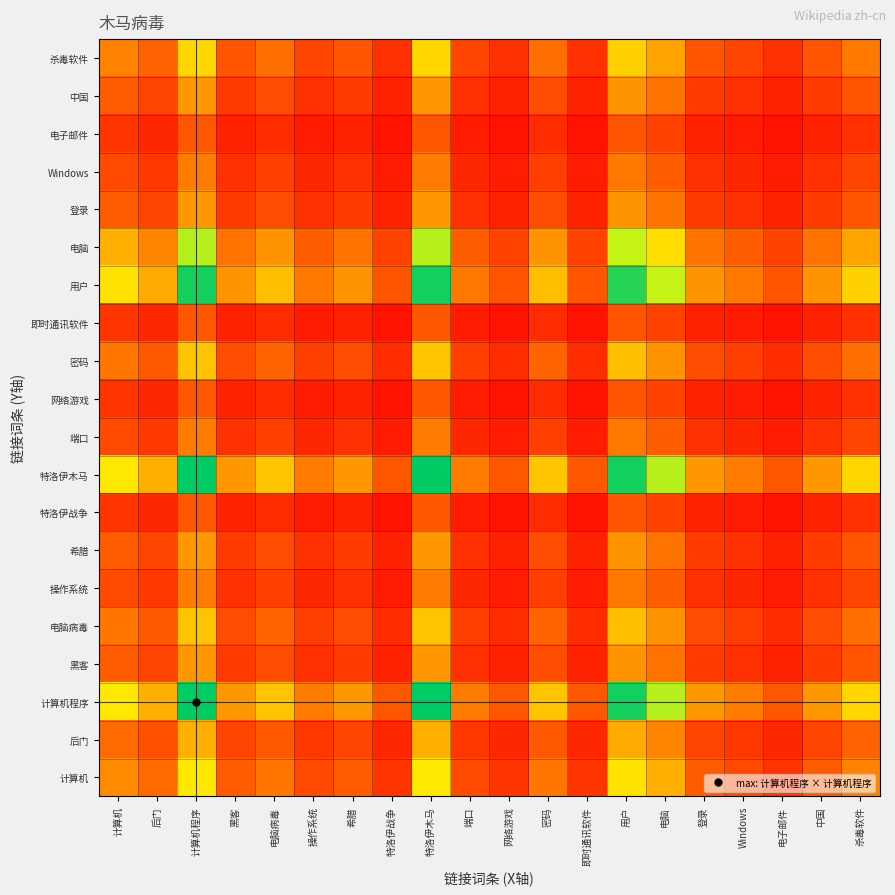

Between 后门 and 网络游戏, which is larger?

后门